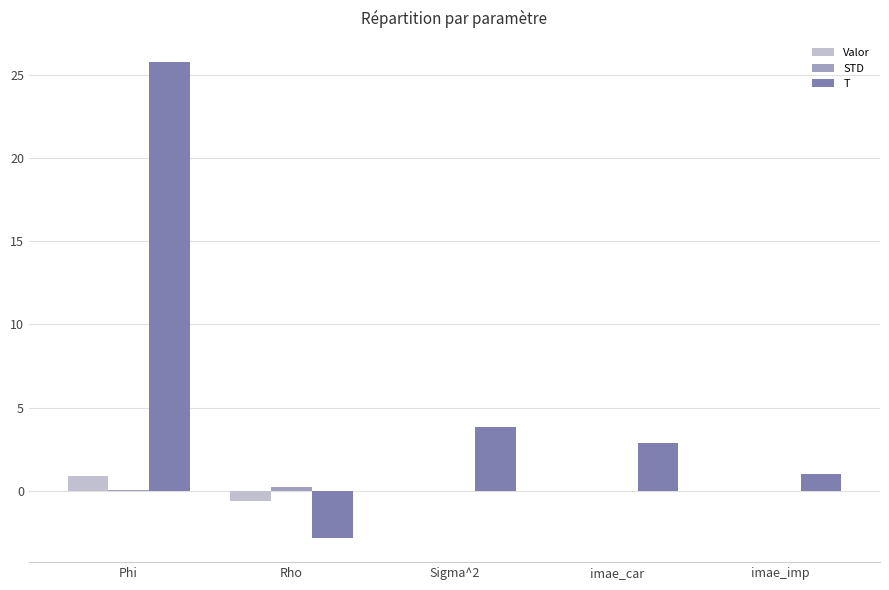

What is the sum of all Valor values?

0.3